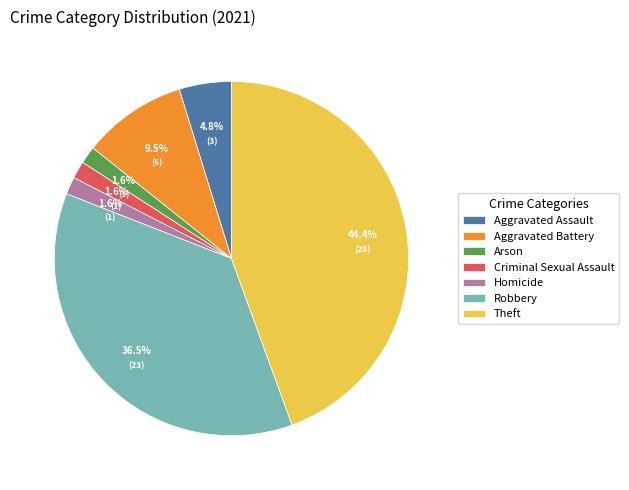

How many slices are in this pie chart?

7